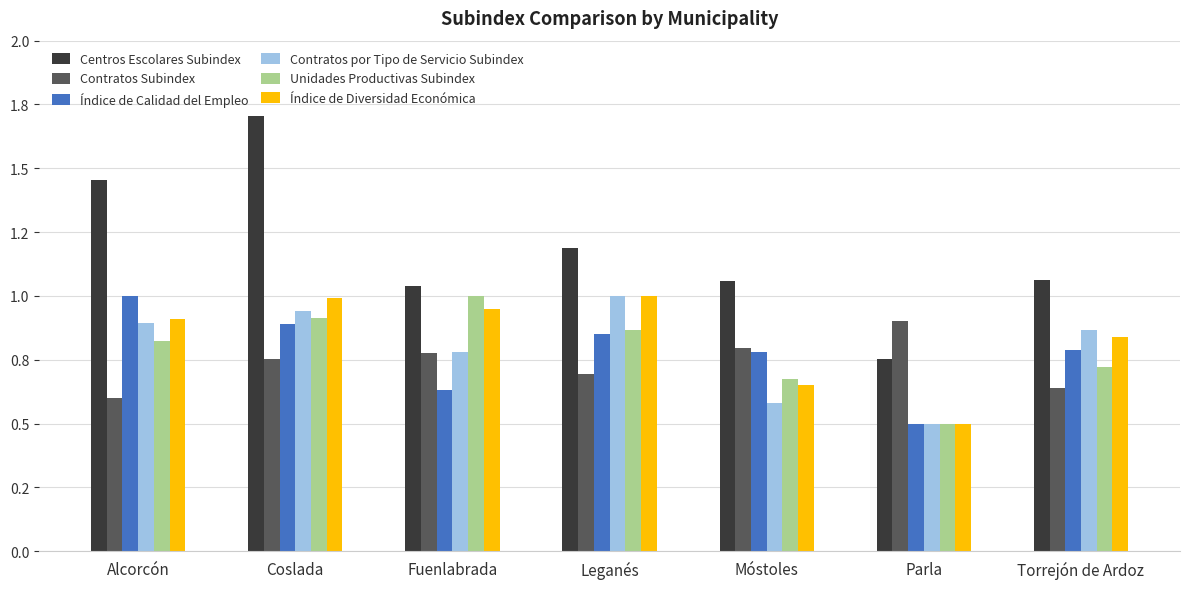

What are all the series names shown in the legend?

Centros Escolares Subindex, Contratos Subindex, Índice de Calidad del Empleo, Contratos por Tipo de Servicio Subindex, Unidades Productivas Subindex, Índice de Diversidad Económica